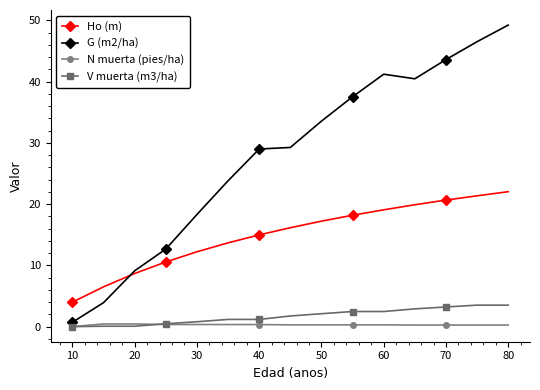

What is the value of the G (m2/ha) point at the 13th from the left?

43.6